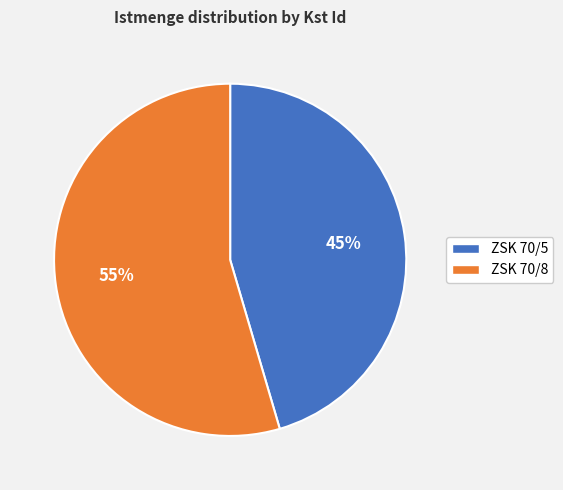

True or false: ZSK 70/5 accounts for 45% of the total.

True